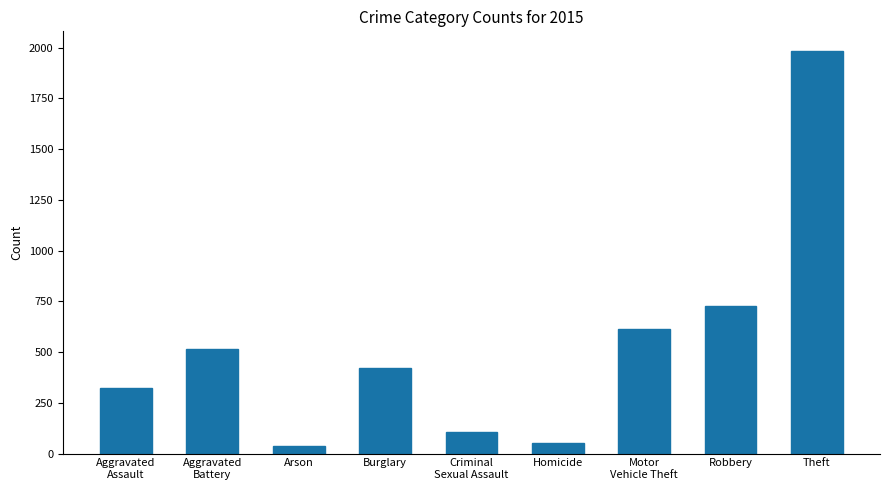

What is the difference between the second highest and second lowest values?

676